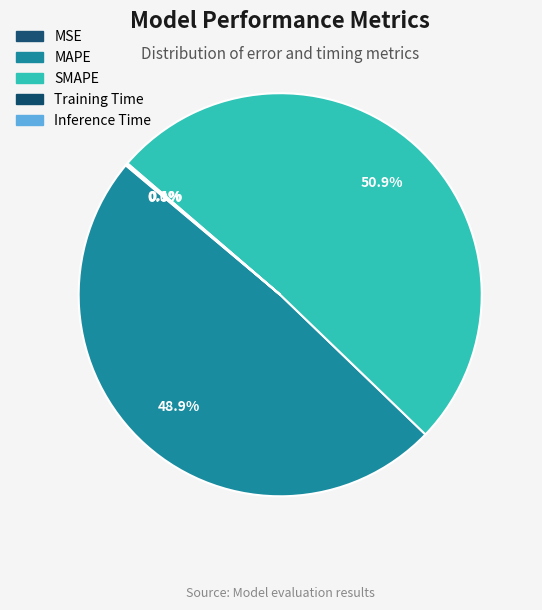

To the nearest percent, what is the difference between the MAPE and Inference Time slice percentages?

49%